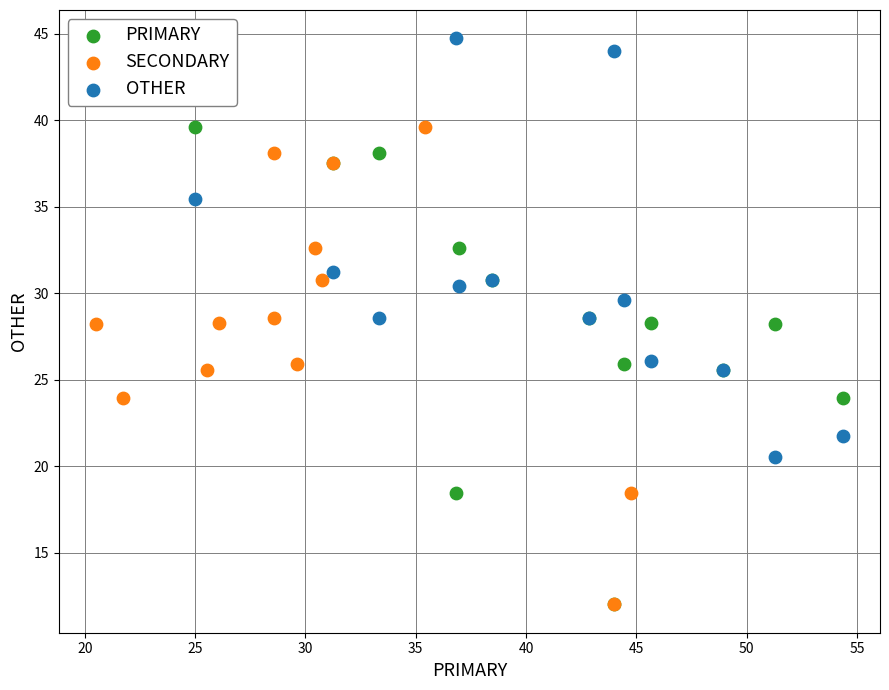

Which series contains the highest Y value?

OTHER